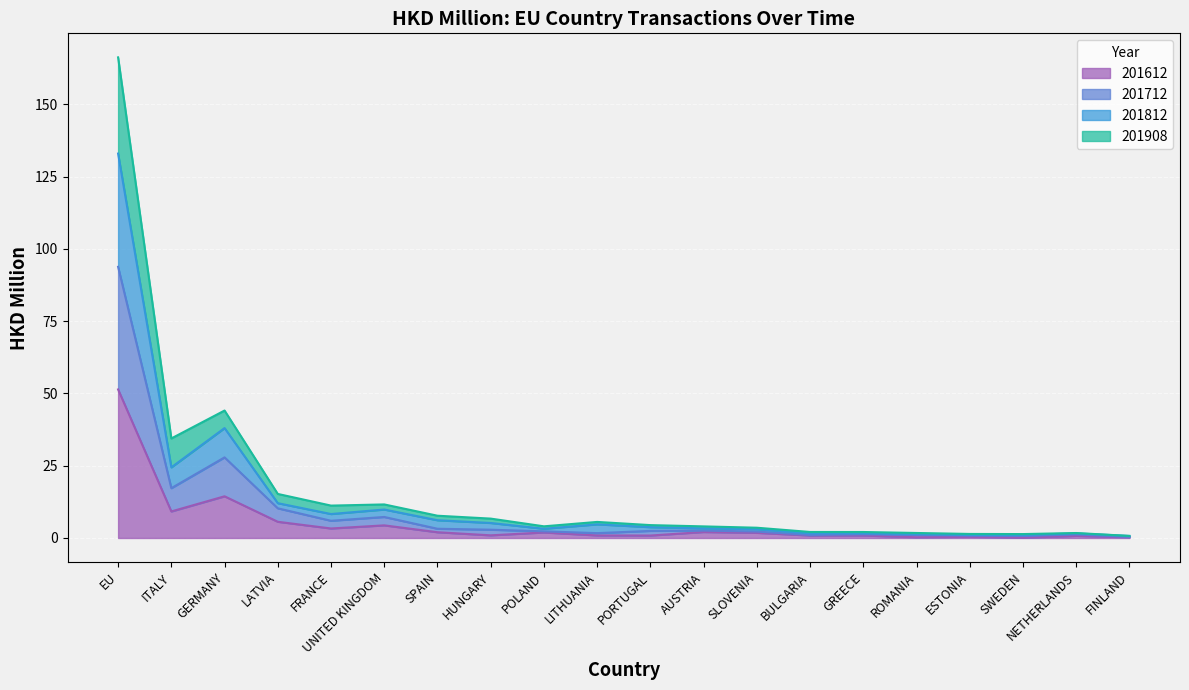

At which category is the sum across all series the highest?

EU